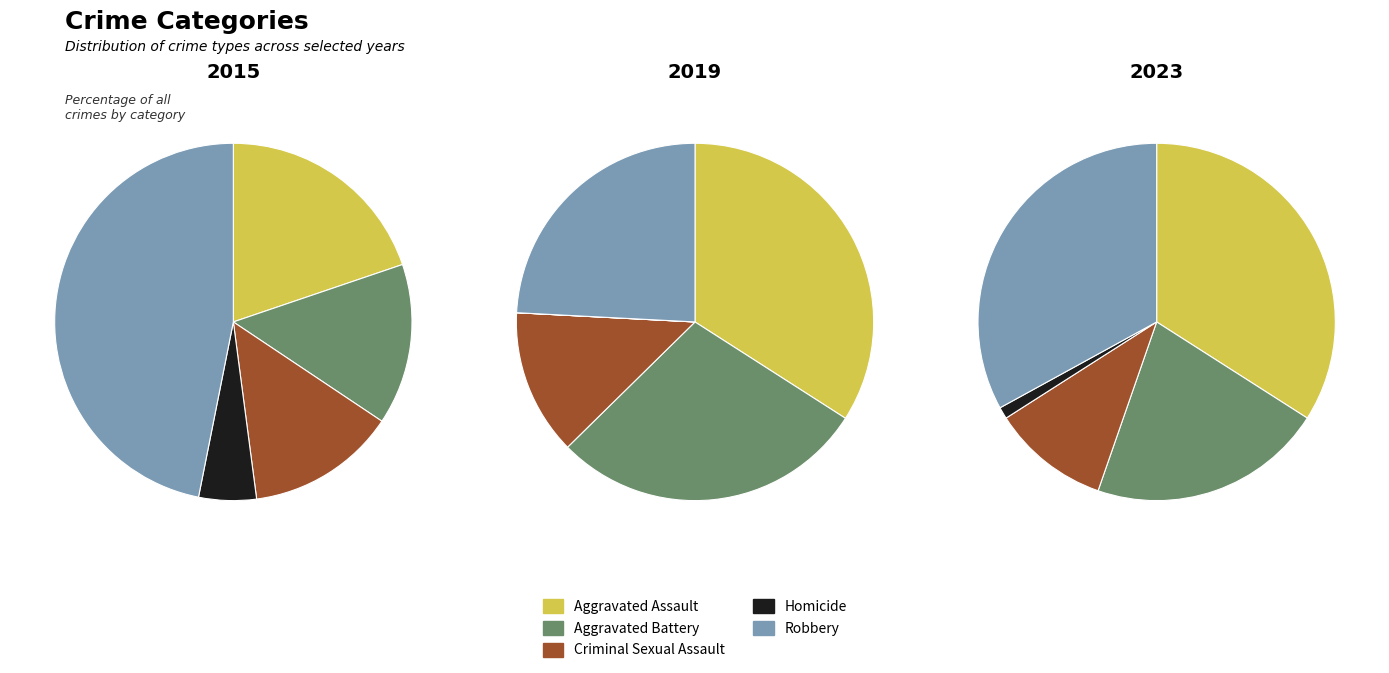

Count the number of slices in the pie.

5